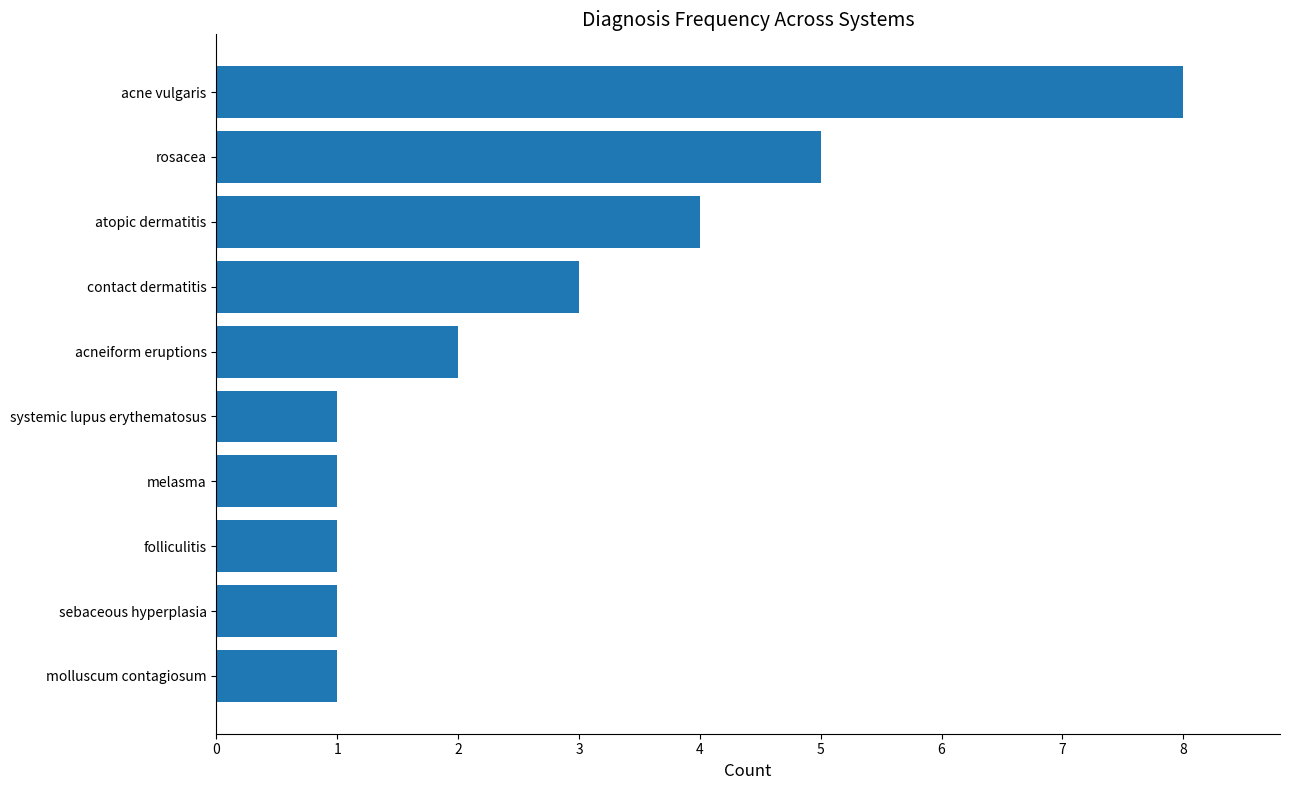

What is the difference between the maximum and second lowest values?

7